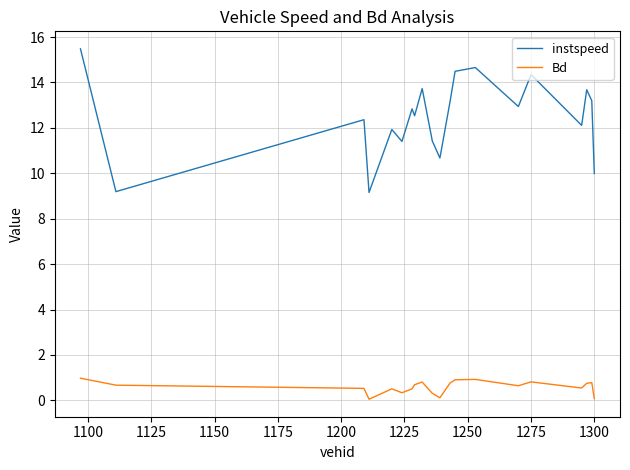

True or false: instspeed and Bd cross at least once.

False